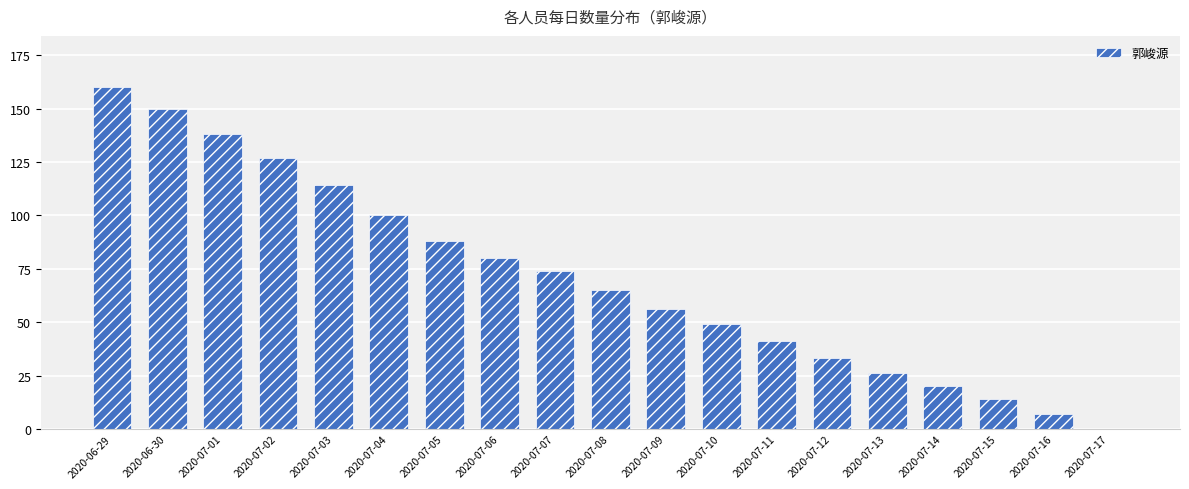

Reading left to right, list all the values displayed in this chart.

160	150	138	127	114	100	88	80	74	65	56	49	41	33	26	20	14	7	0